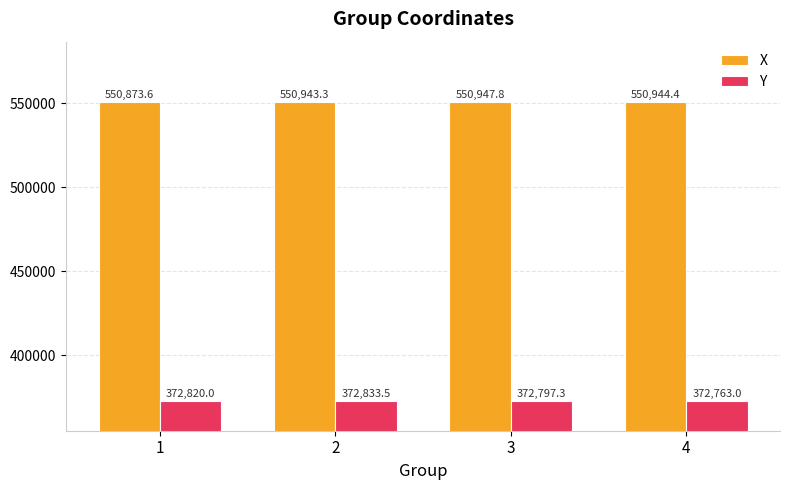

Which series has the widest spread of values?

X